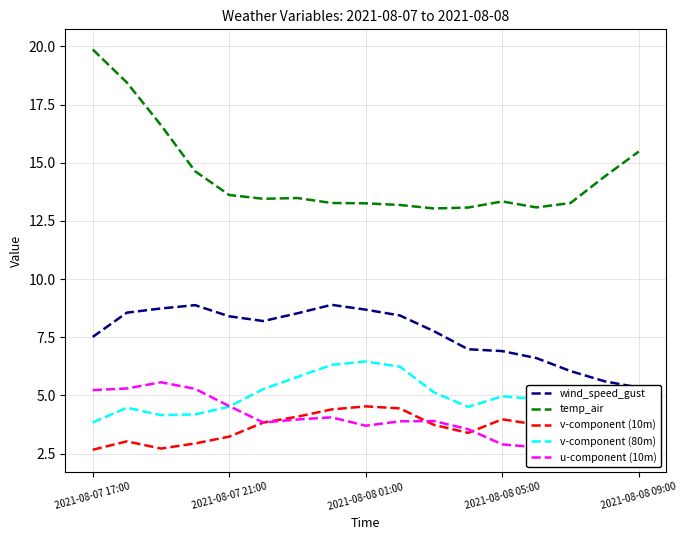

Is it true that v-component (10m) equals 7.9 at 2021-08-08 01:00?

False